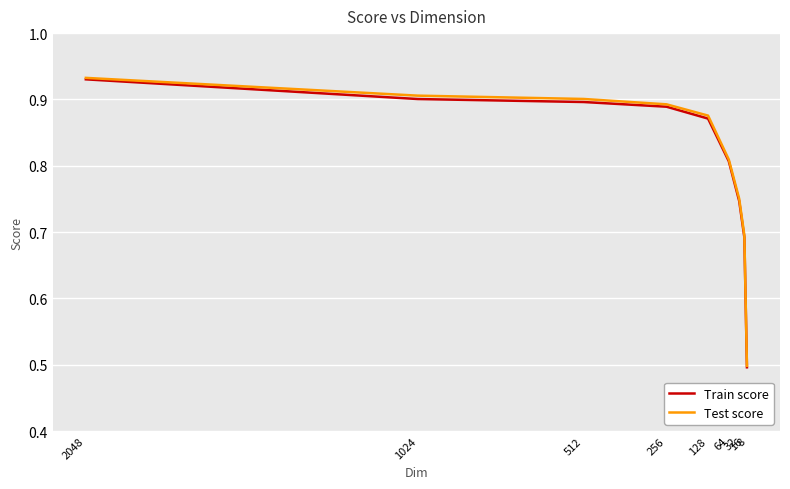

Reading left to right, list all the values displayed in this chart.

Train score: 2048=0.9	1024=0.9	512=0.9	256=0.9	128=0.9	64=0.8	32=0.7	16=0.7	8=0.5
Test score: 2048=0.9	1024=0.9	512=0.9	256=0.9	128=0.9	64=0.8	32=0.8	16=0.7	8=0.5